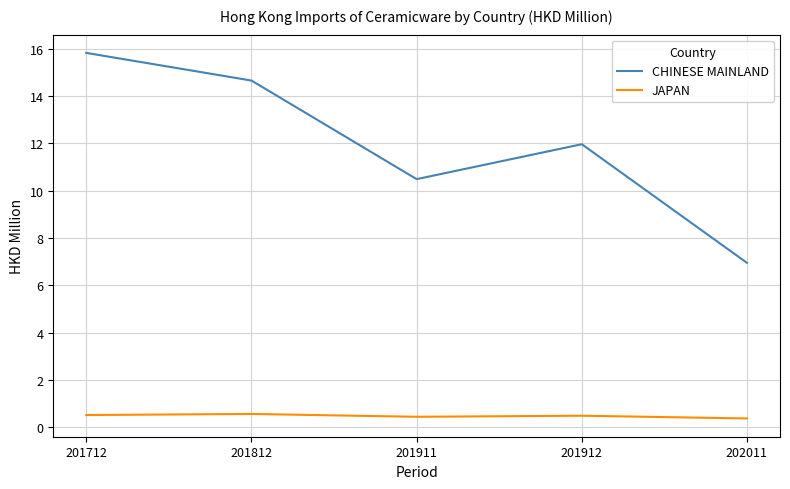

What is the greatest value displayed?

15.8